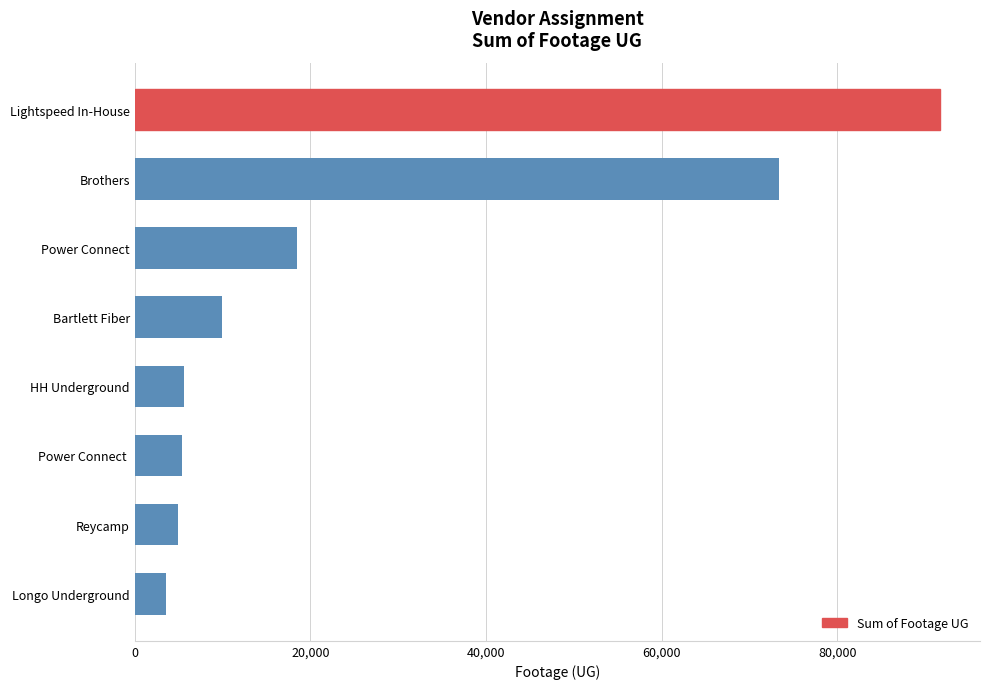

What is the label of the 4th bar from the top?

Bartlett Fiber